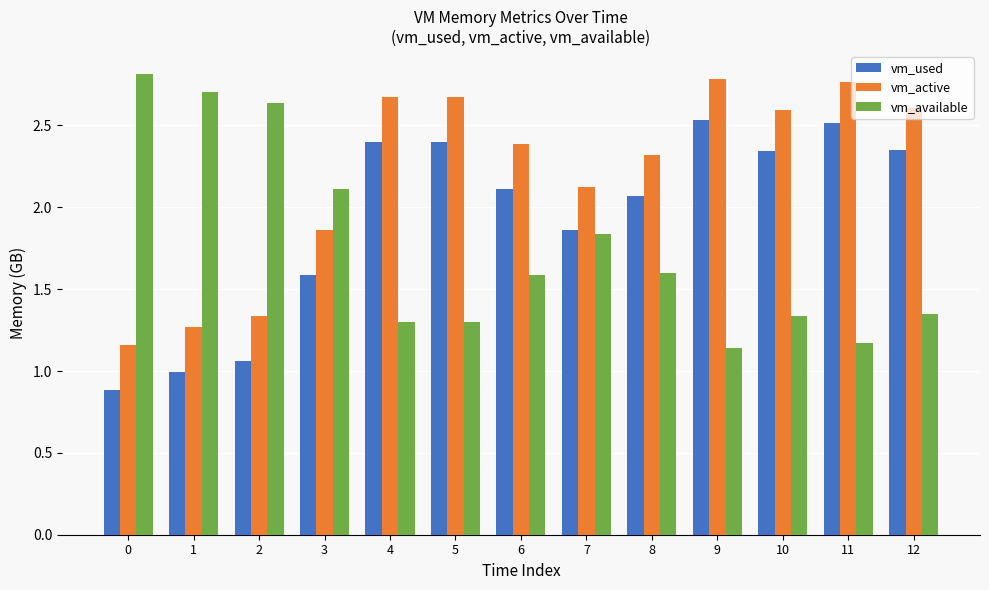

What is the difference between the maximum and second lowest values in the vm_used series?

1.5